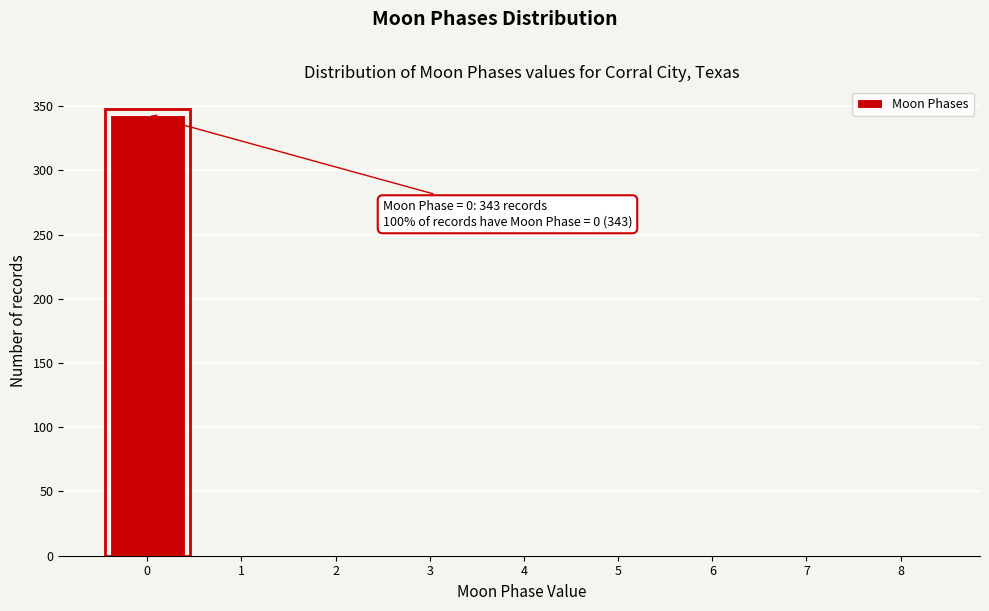

Which range on the x-axis has the tallest bar?

-0.5 to 0.5